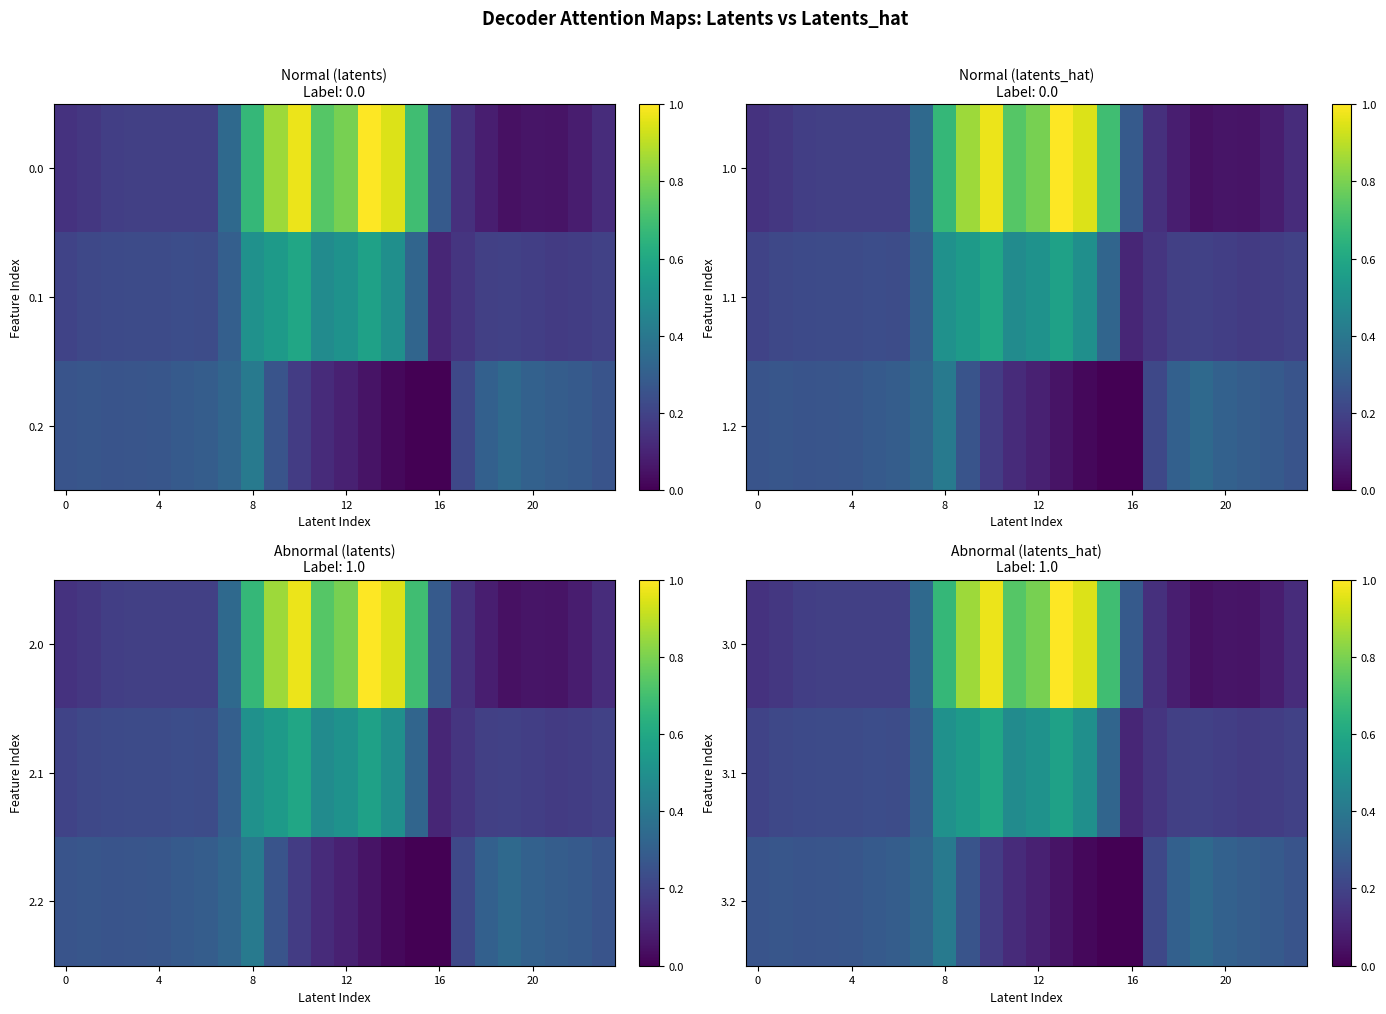

What is the spread (max minus min) of values at 0?

0.1